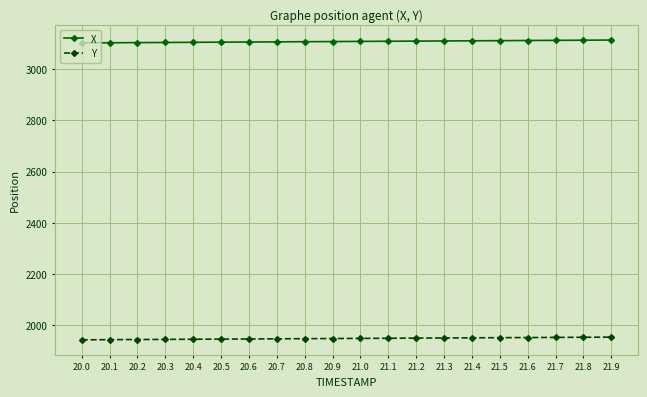

What is the difference between the highest and lowest values at 20.1?

1158.0